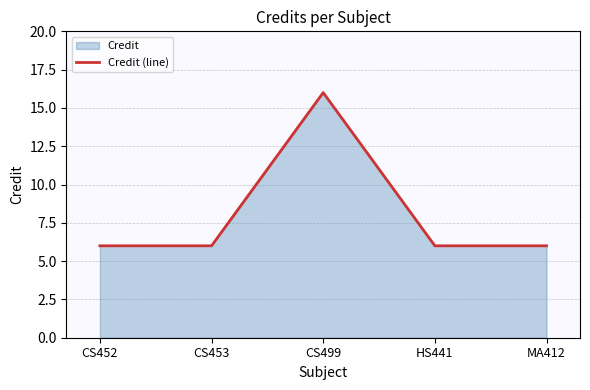

True or false: the data shows 27 at CS499.

False